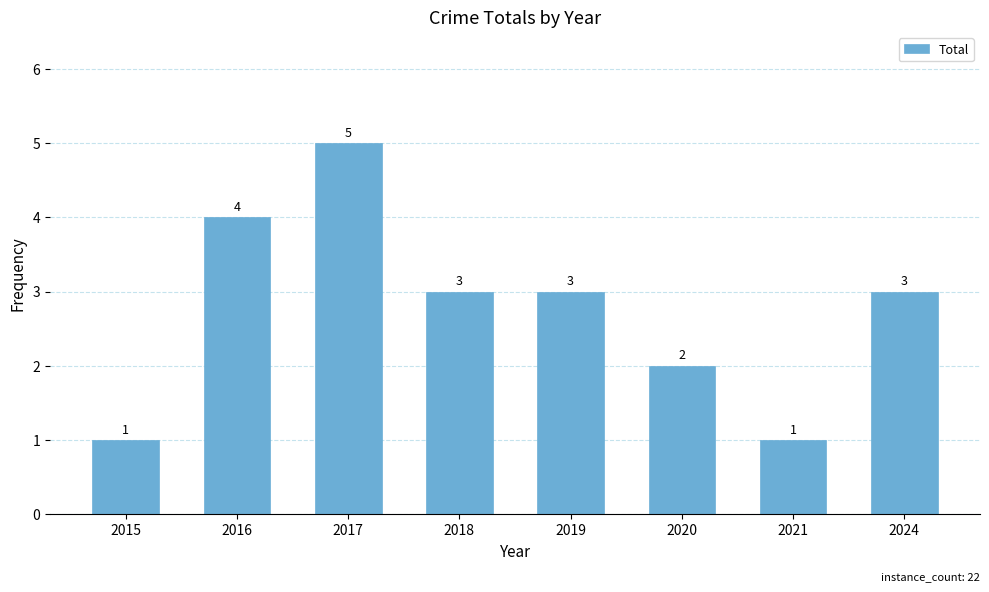

What is the difference between the maximum and second lowest values?

4